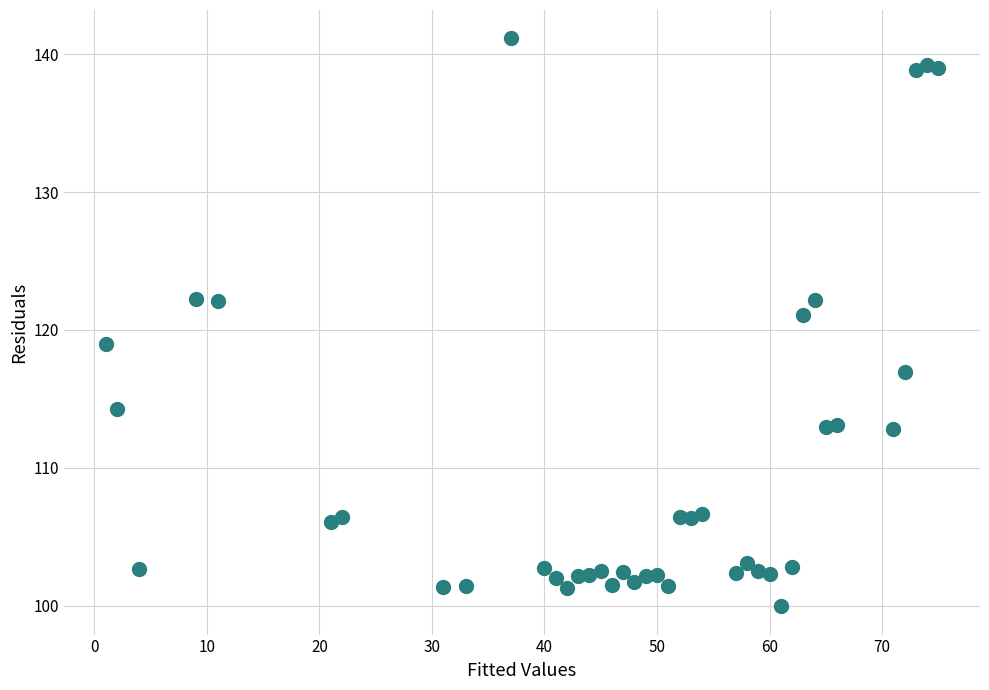

What is the range of Y values (max minus min)?

41.2